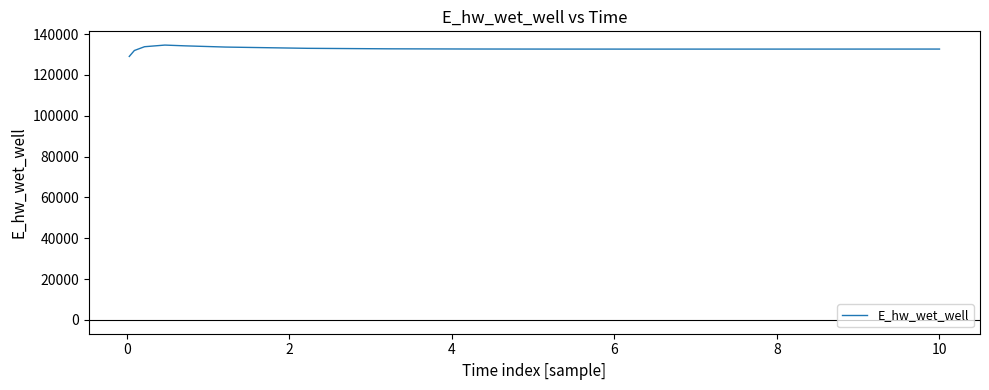

What is the maximum value shown in the chart?

134623.9